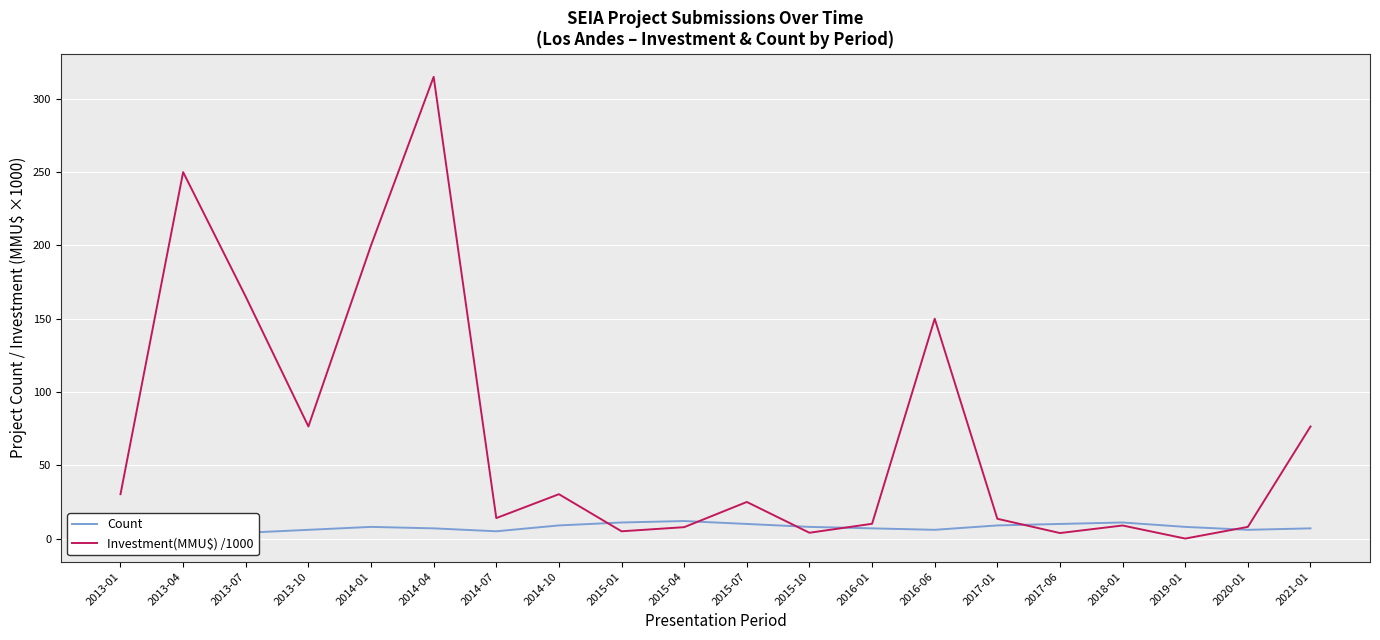

Does the chart display data point markers on the line(s)?

No